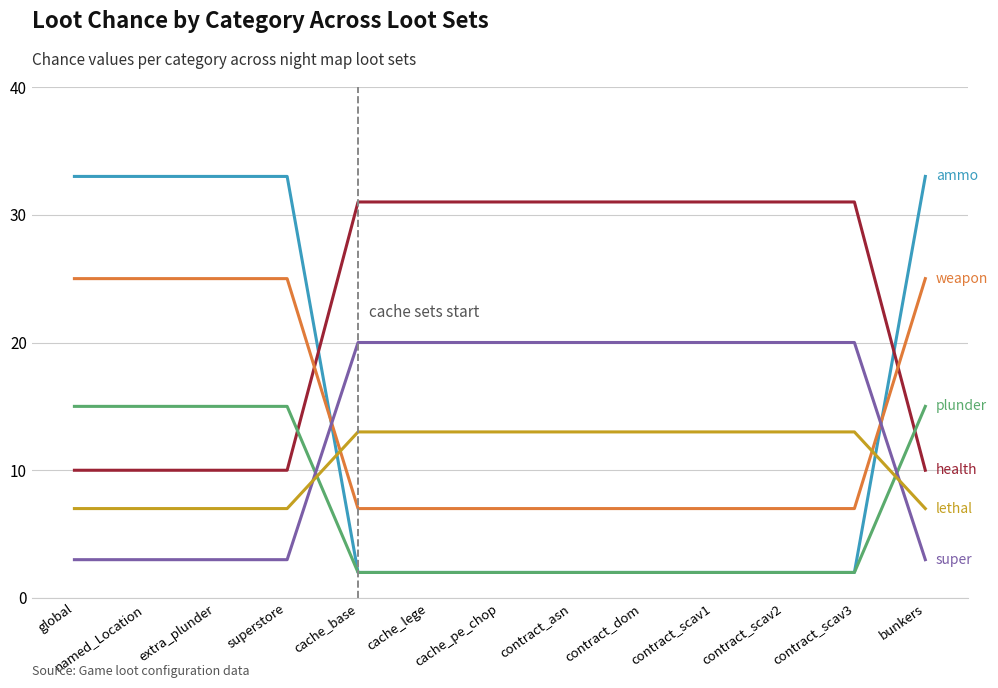

What is the difference between the highest and lowest values at global?

30